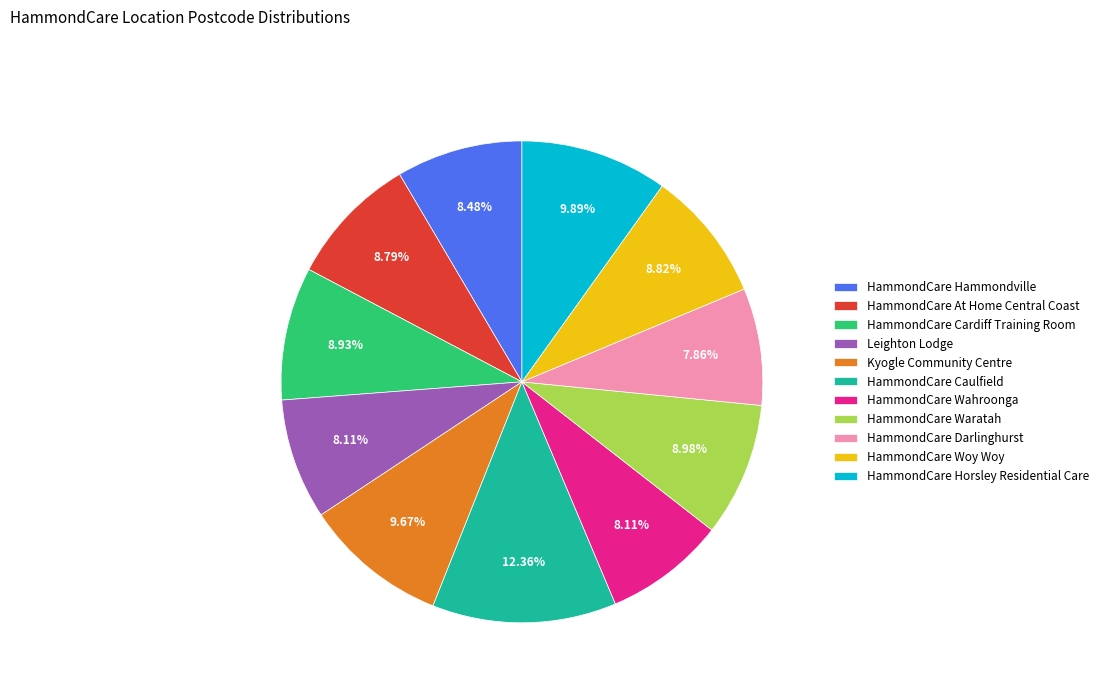

Is it true that HammondCare Hammondville is 18% of the pie?

False